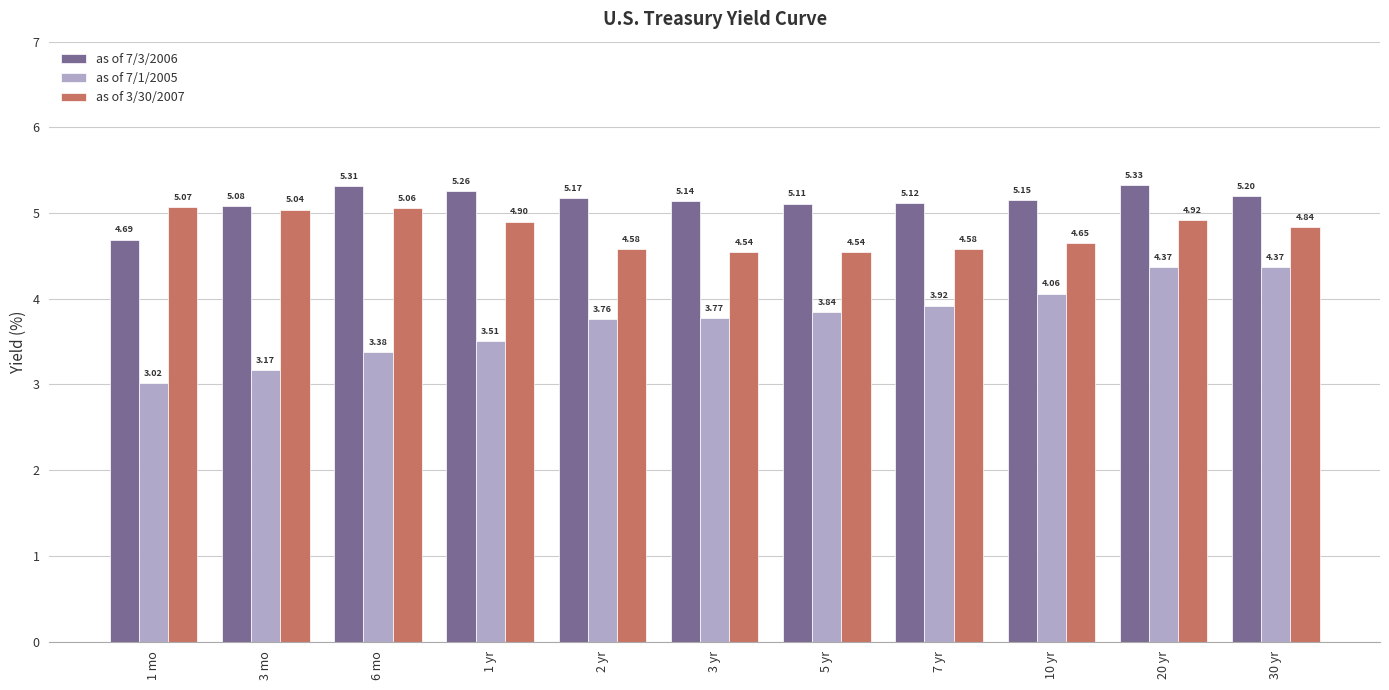

What is the sum of the as of 7/3/2006 values at 10 yr and 3 yr?

10.3